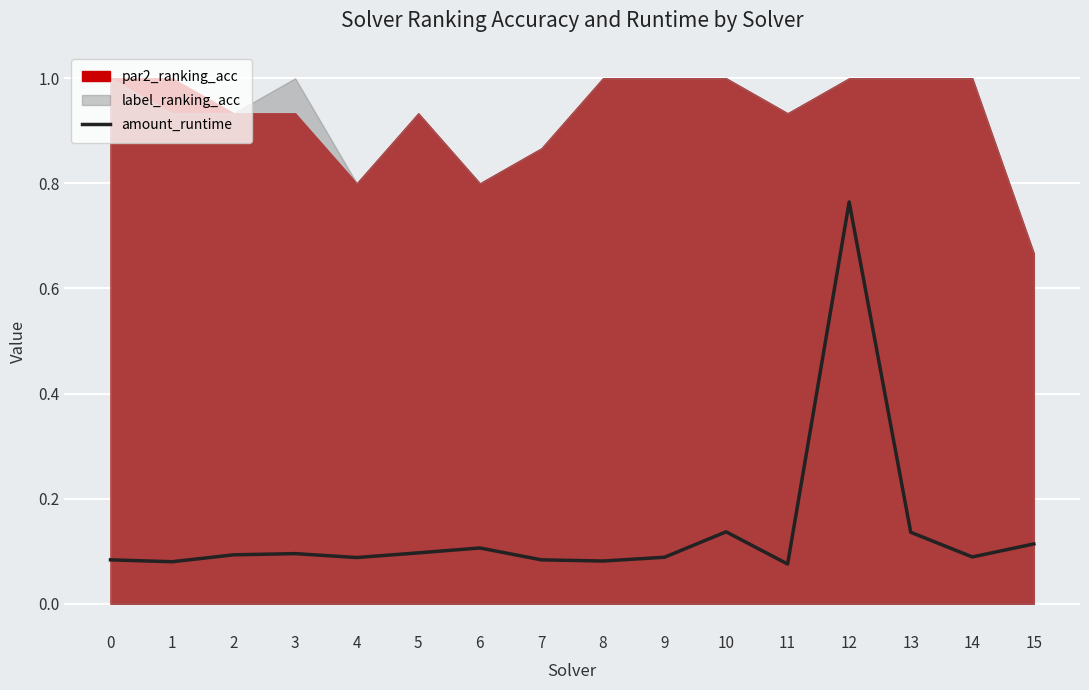

What is the smallest value displayed?

0.1